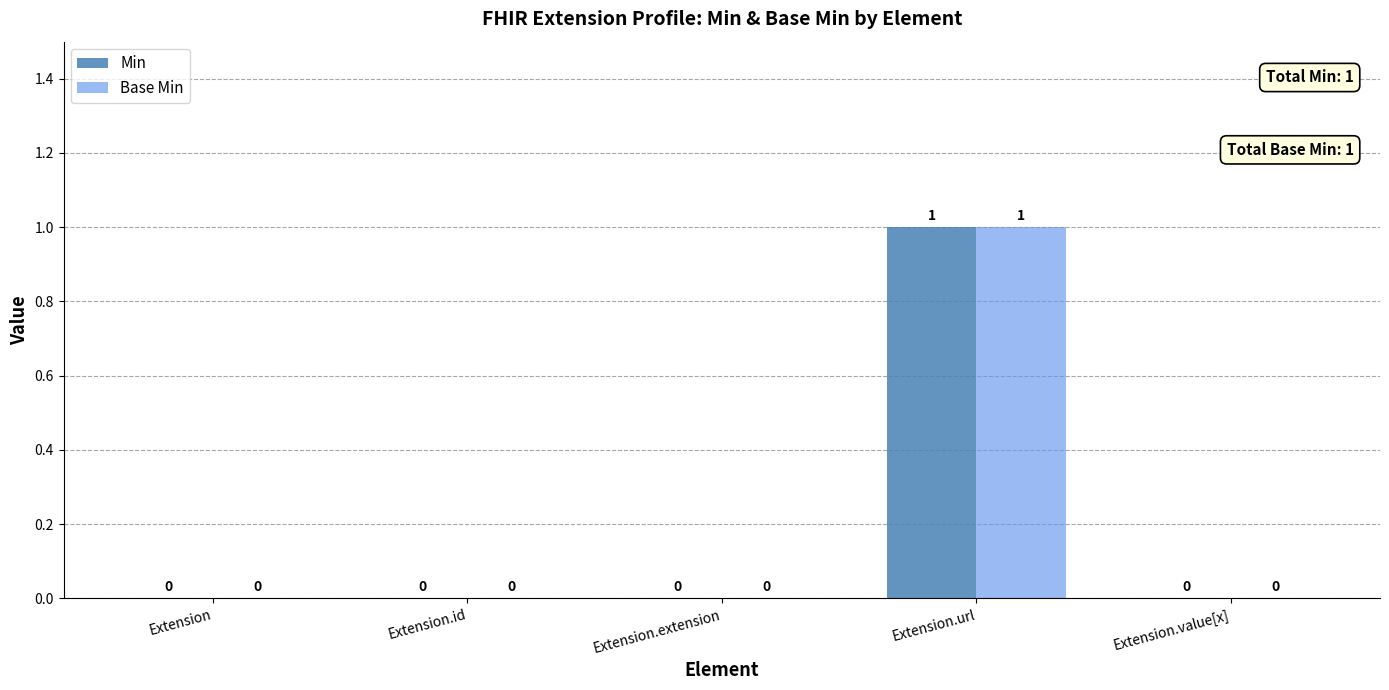

What are all the series names shown in the legend?

Min, Base Min